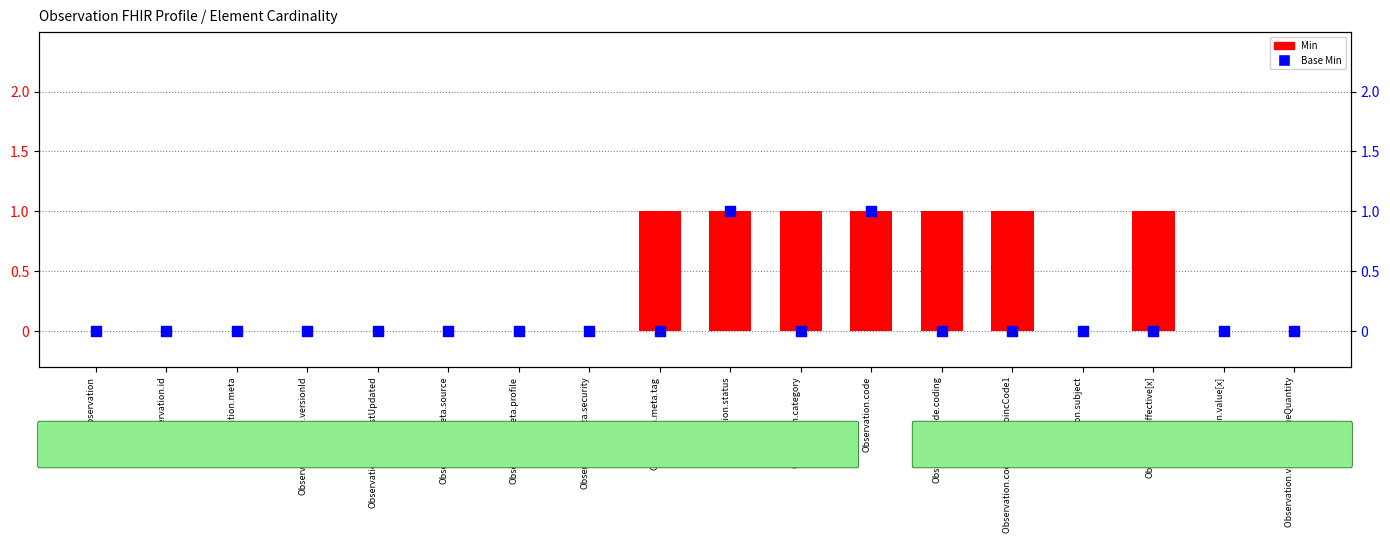

Which series has the largest total across all categories?

Min